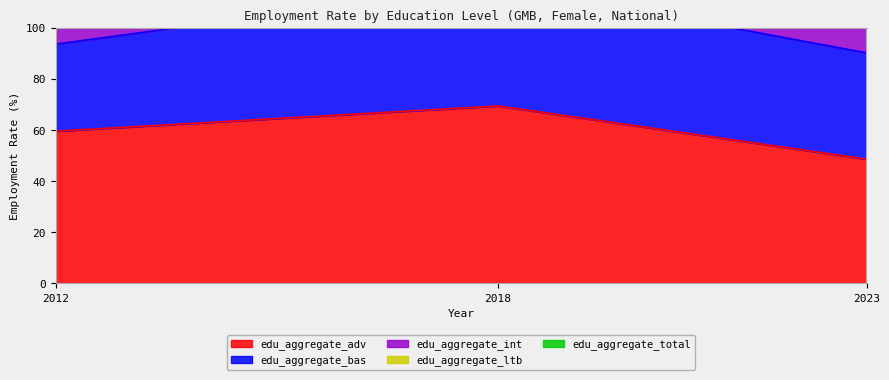

How many values in the edu_aggregate_adv series exceed 59?

2